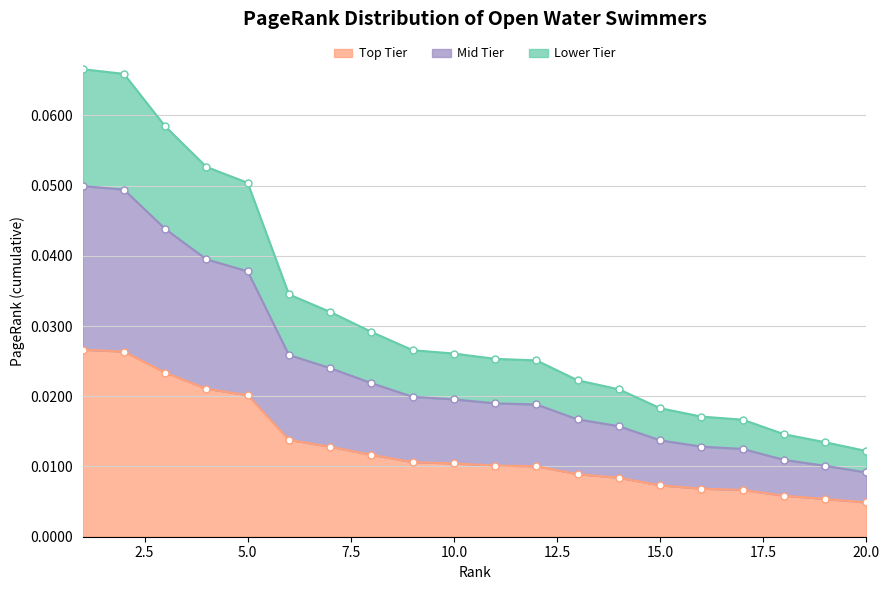

The value at 5 is 0.0. True or false?

False